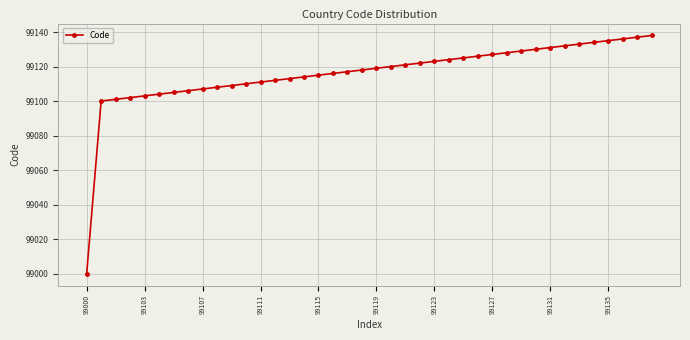

How many lines are shown in the chart?

1